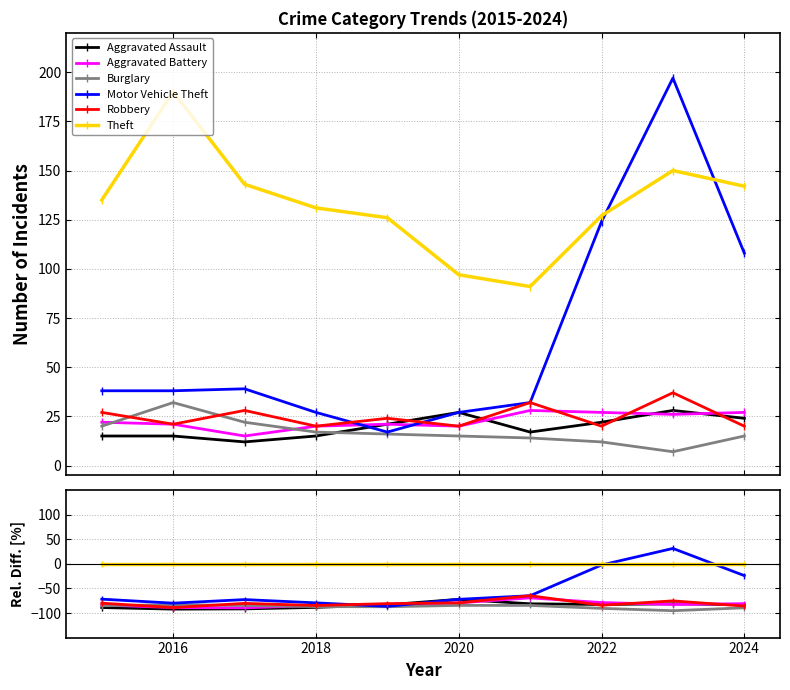

What are all the series names shown in the legend?

Aggravated Assault, Aggravated Battery, Burglary, Motor Vehicle Theft, Robbery, Theft